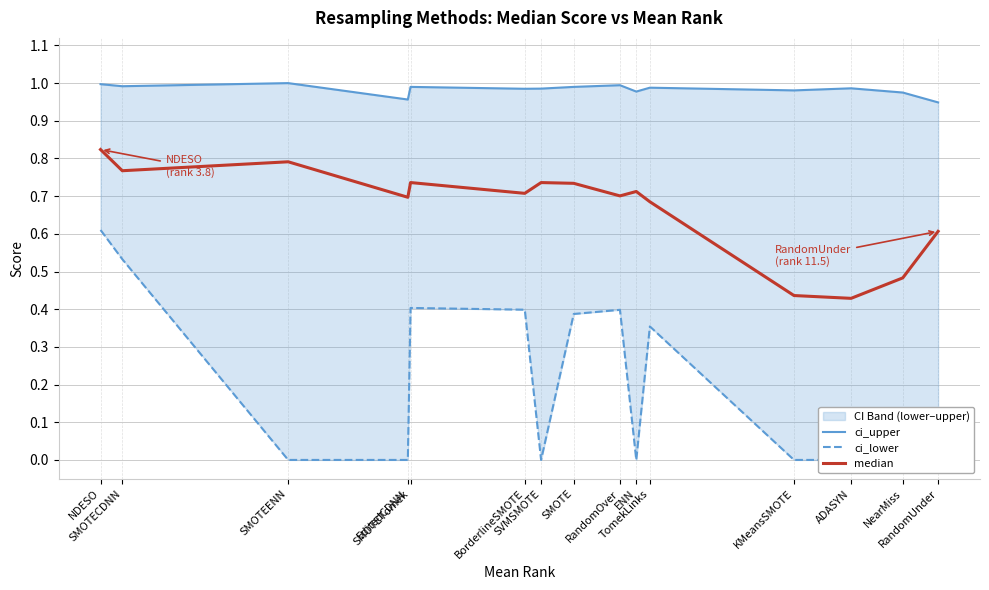

How many data points does each series have?

15